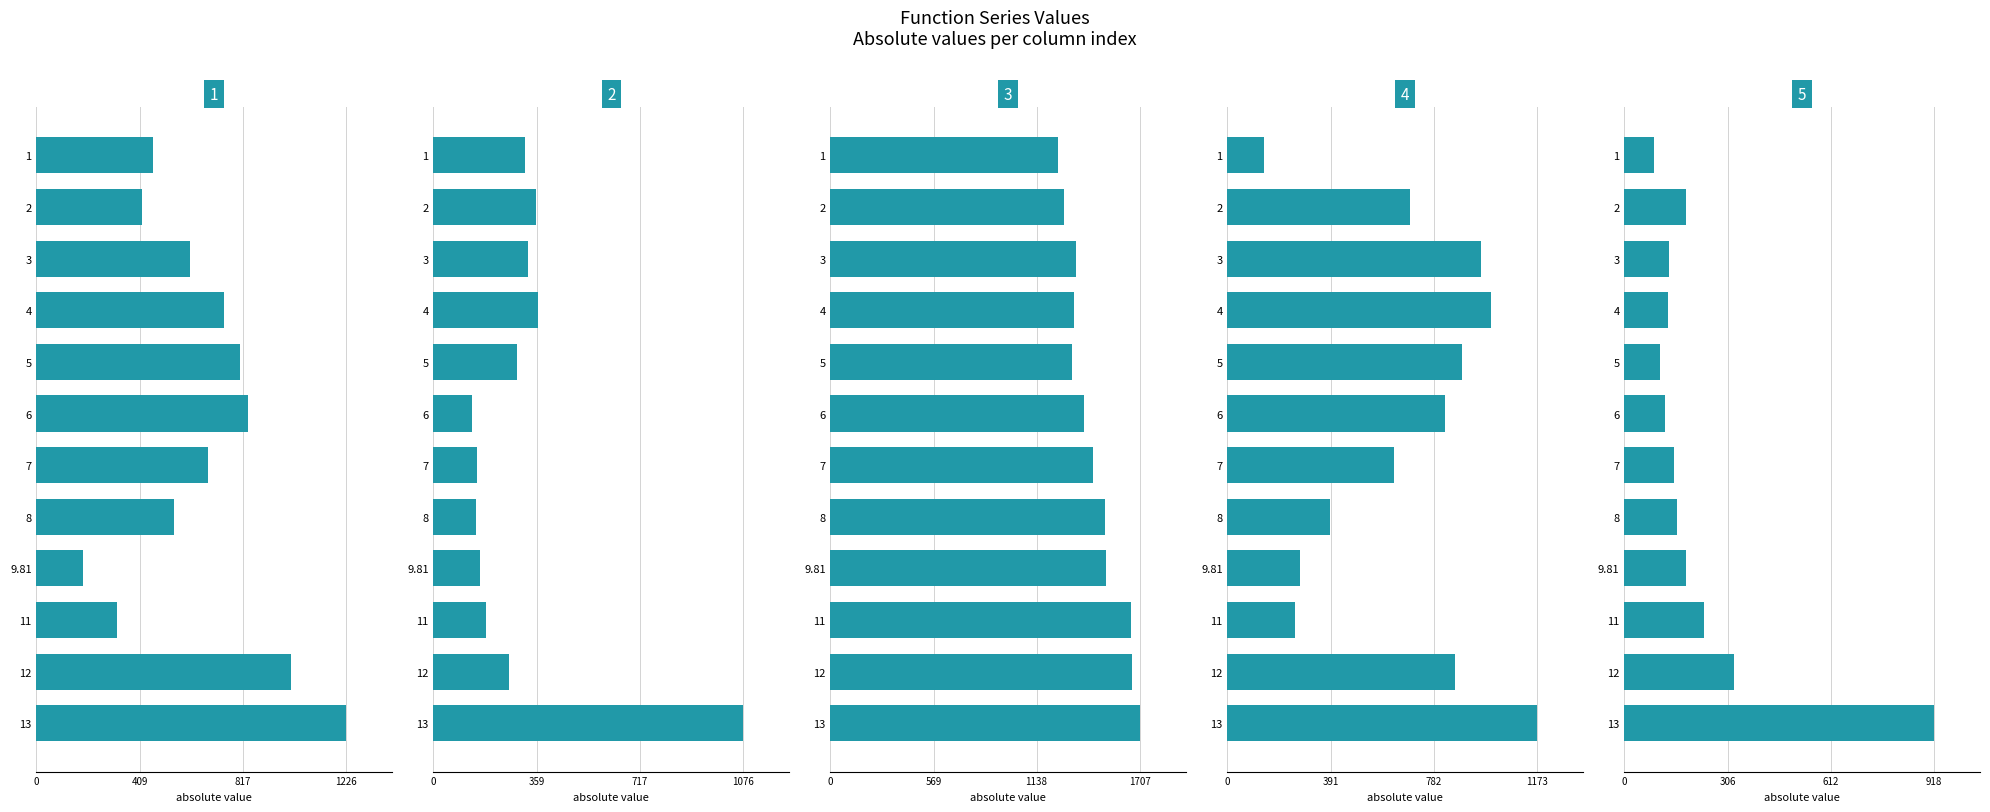

What is the greatest value displayed?

1707.3